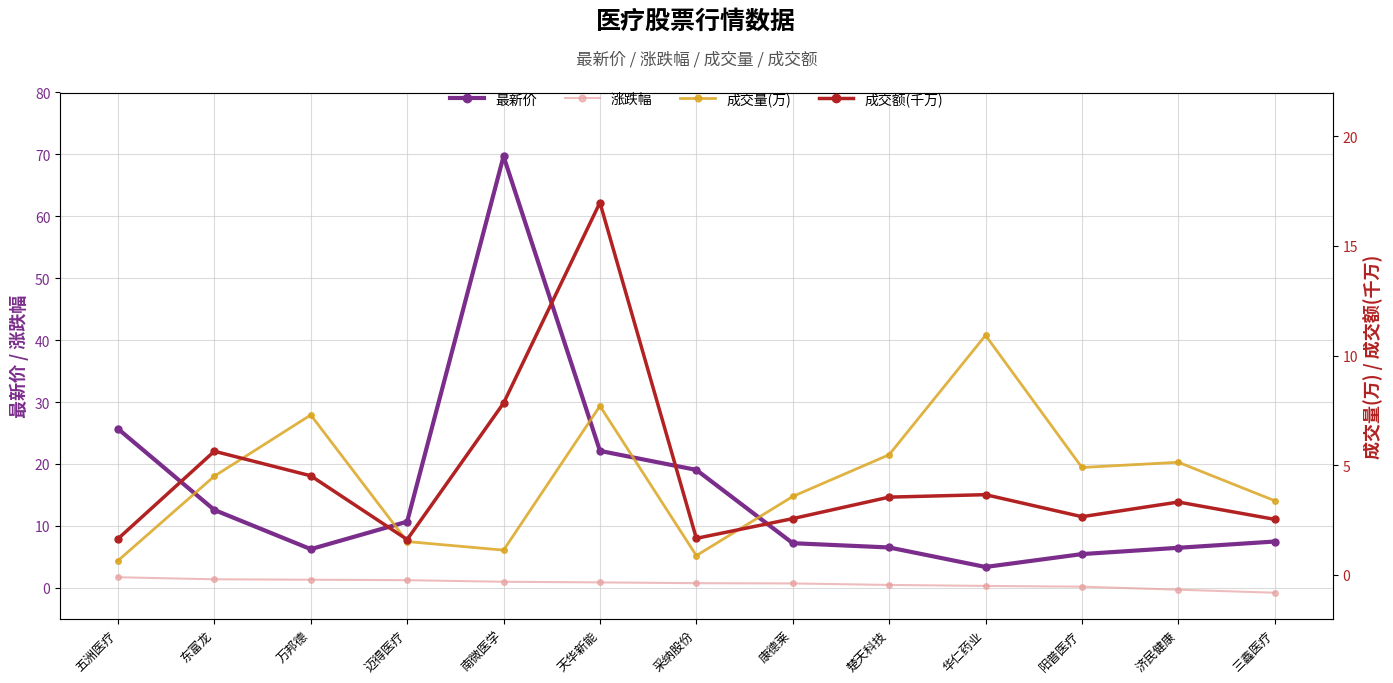

What is the label of the 5th point from the right?

楚天科技